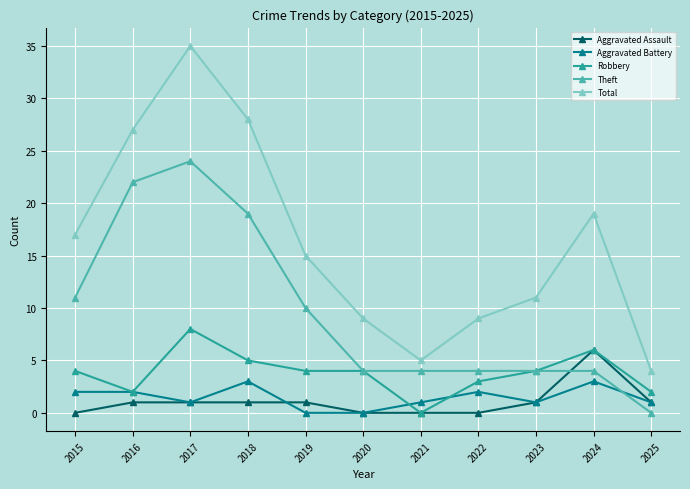

Which category has the lowest value in the Robbery series?

2021